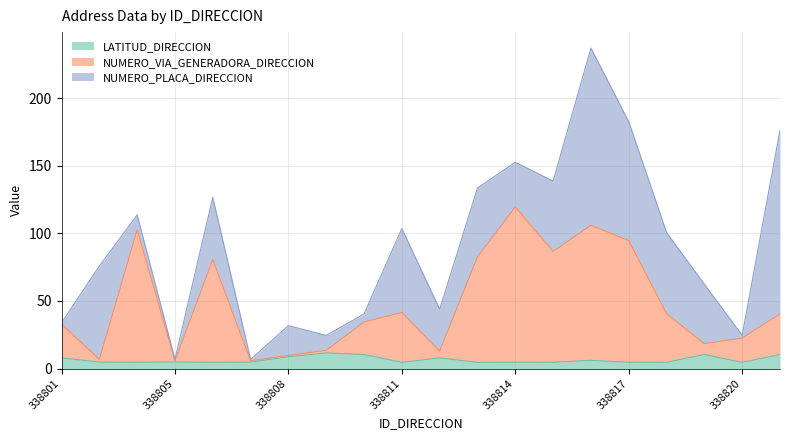

In LATITUD_DIRECCION, how many points are higher than both neighbors (excluding endpoints)?

6